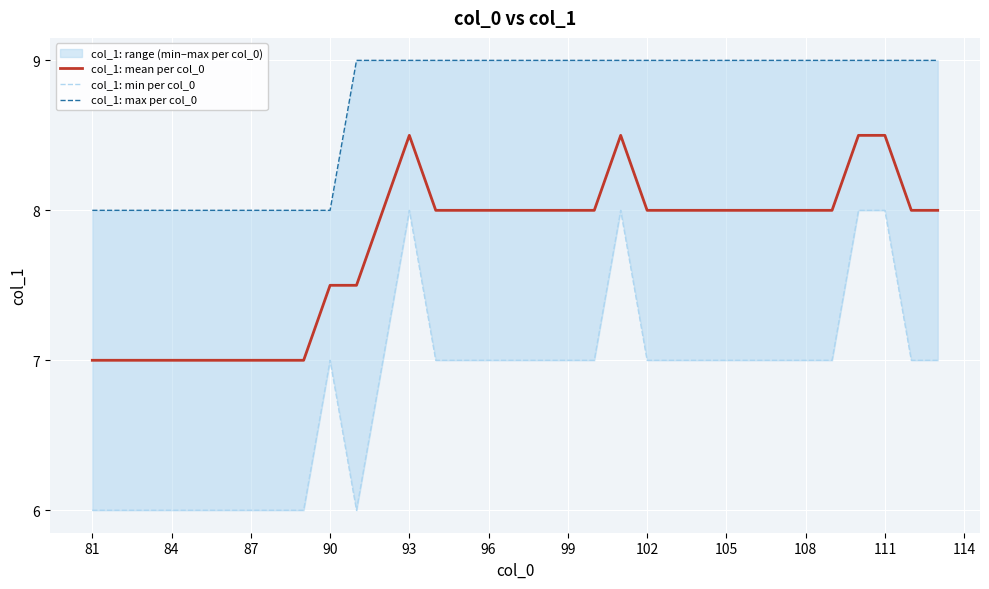

Which series has the largest range (max minus min)?

col_1: min per col_0